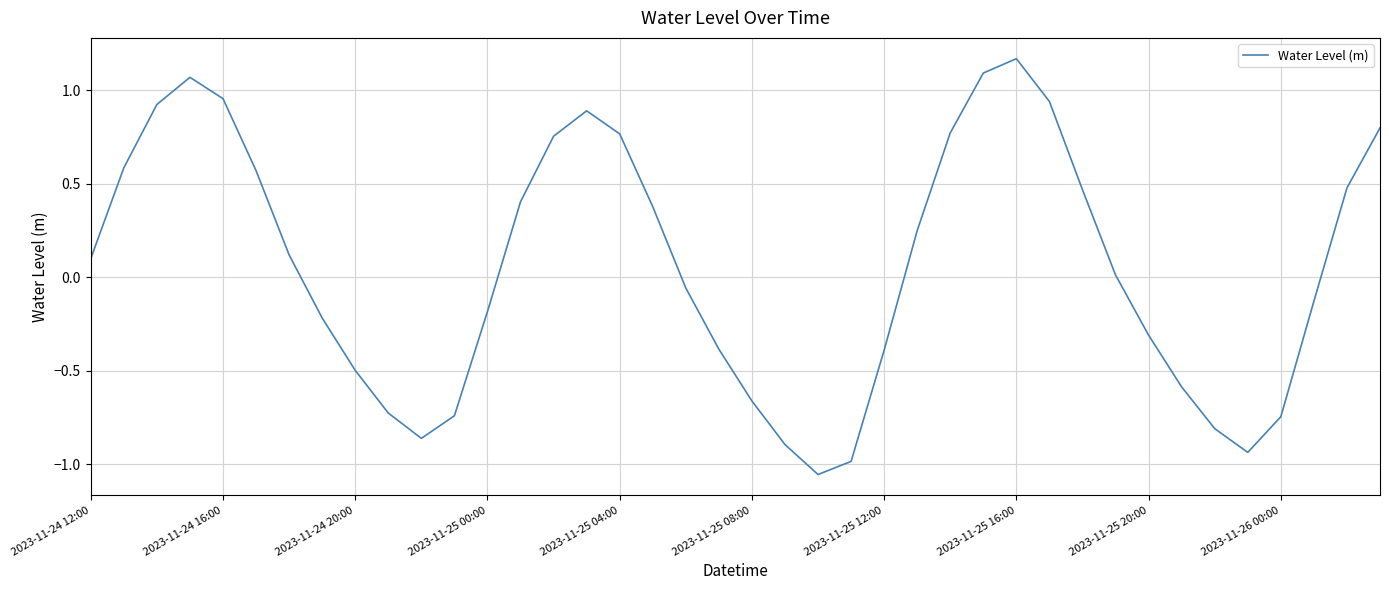

What is the difference between the maximum and minimum values?

2.2